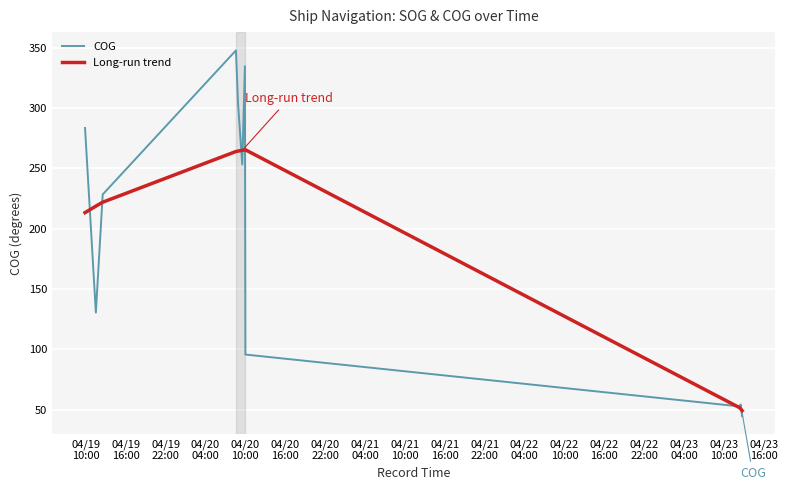

What is the minimum value for COG?

44.6